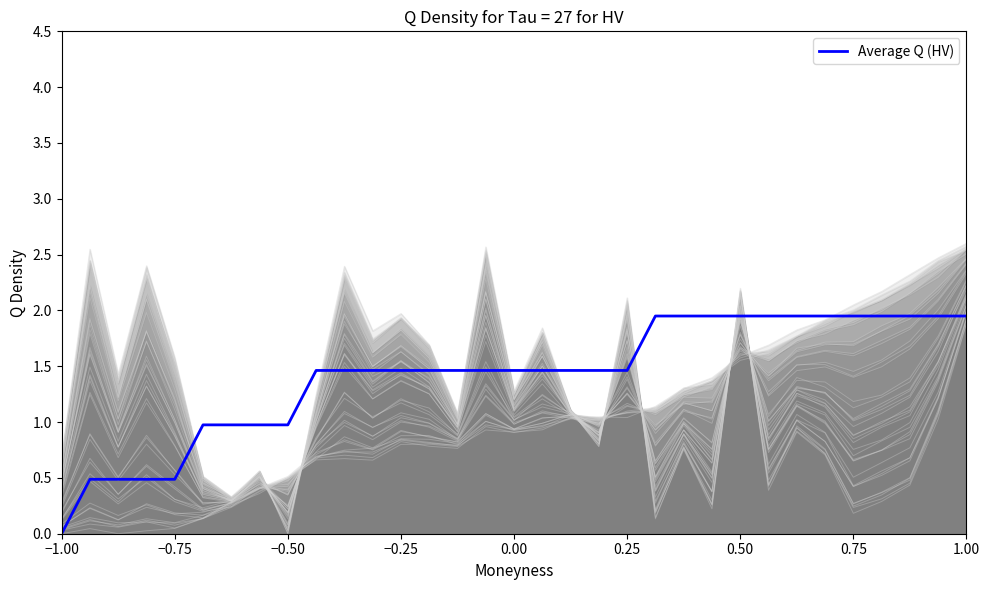

Reading left to right, what are all the values shown in this chart?

0.0	0.5	0.5	0.5	0.5	1.0	1.0	1.0	1.0	1.5	1.5	1.5	1.5	1.5	1.5	1.5	1.5	1.5	1.5	1.5	1.5	1.9	1.9	1.9	1.9	1.9	1.9	1.9	1.9	1.9	1.9	1.9	1.9